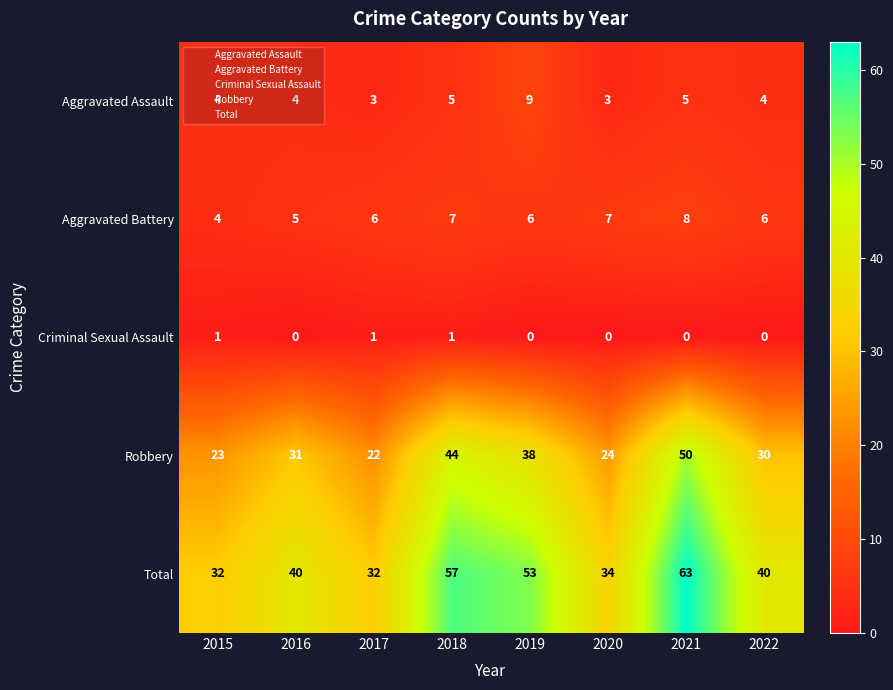

Which category has the highest value across all series?

2021